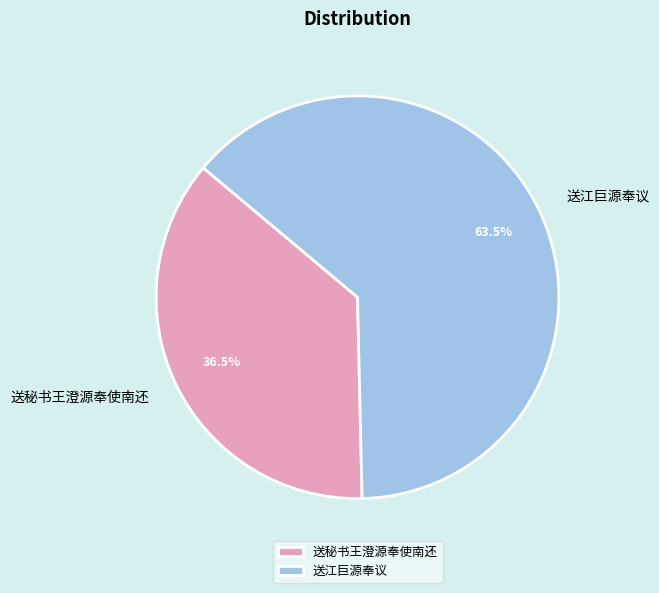

Does any single category account for the majority?

Yes